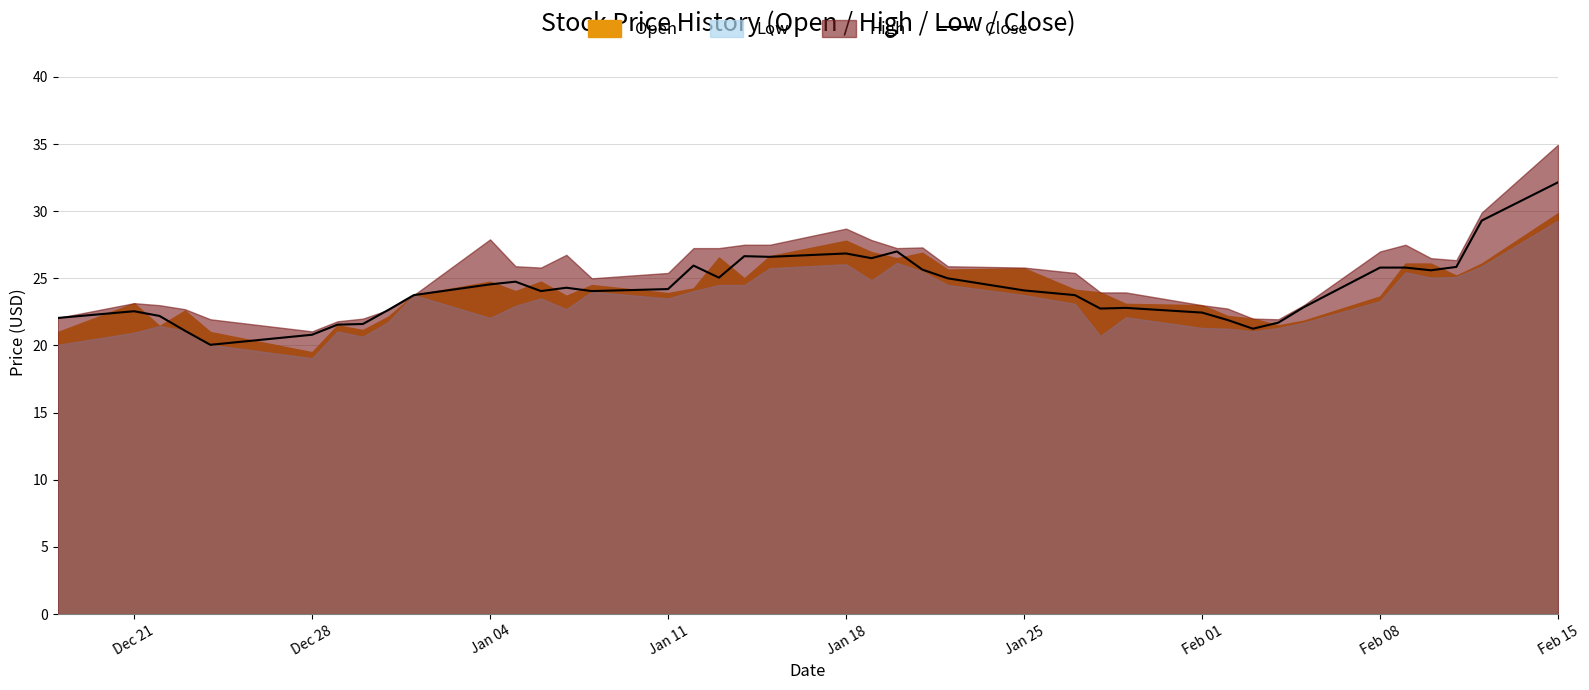

How many interior local peaks (higher than both neighbors) does the data have?

8